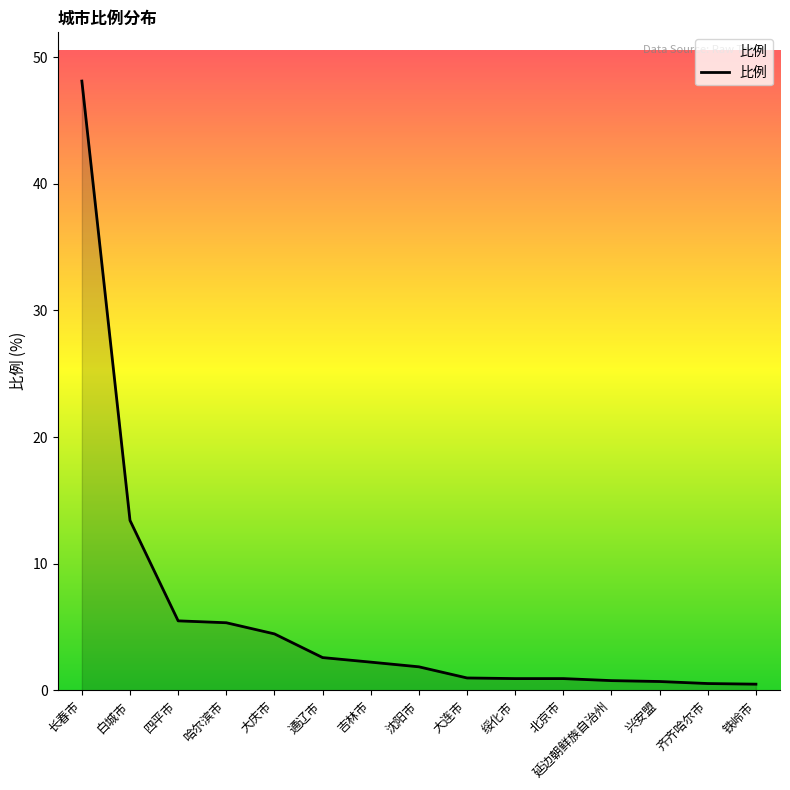

What is the change in value from 四平市 to 沈阳市?

-3.6